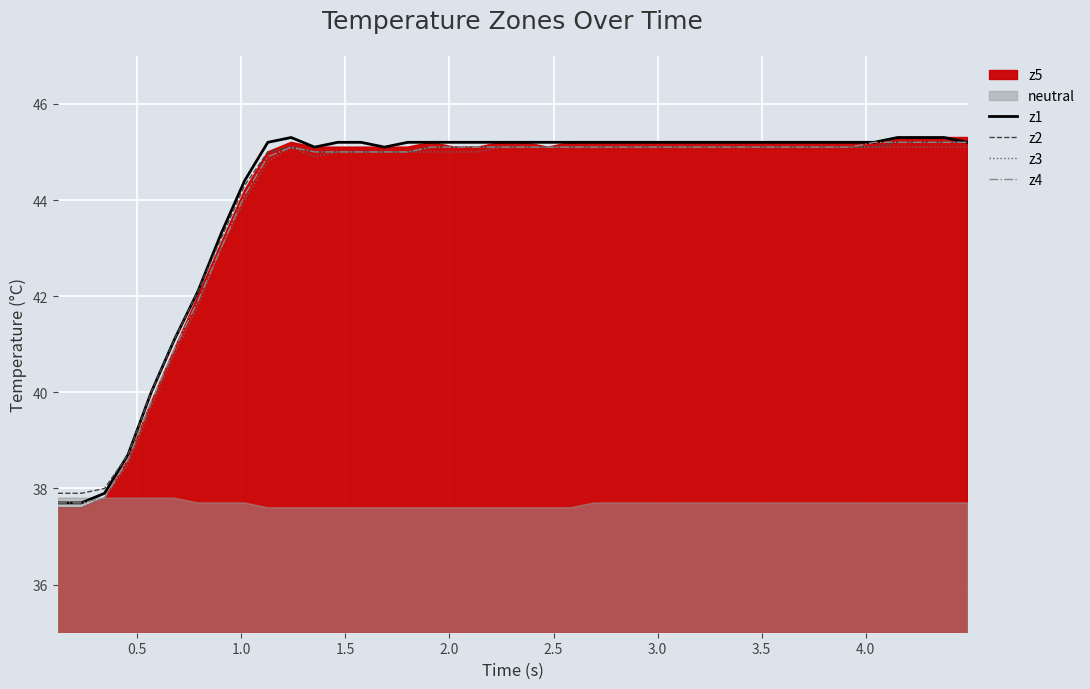

Which series has the largest total across all categories?

z1